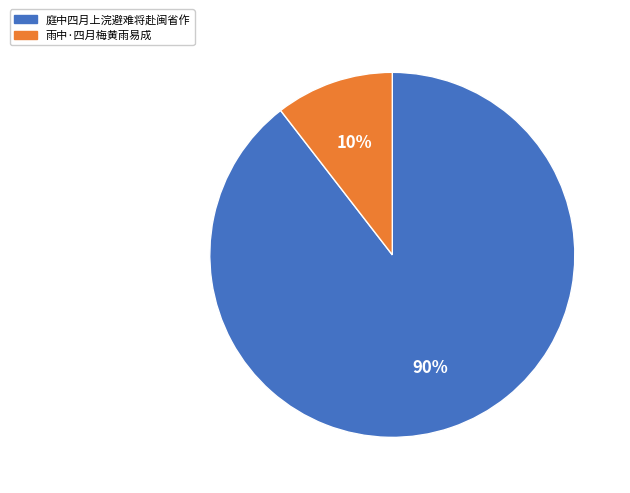

What percentage is the 雨中·四月梅黄雨易成 slice, to the nearest percent?

10%